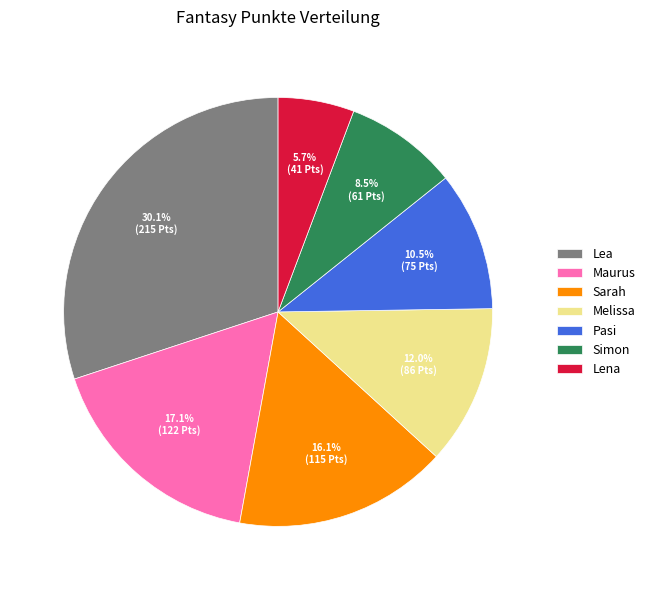

What is the largest slice in the pie chart?

Lea